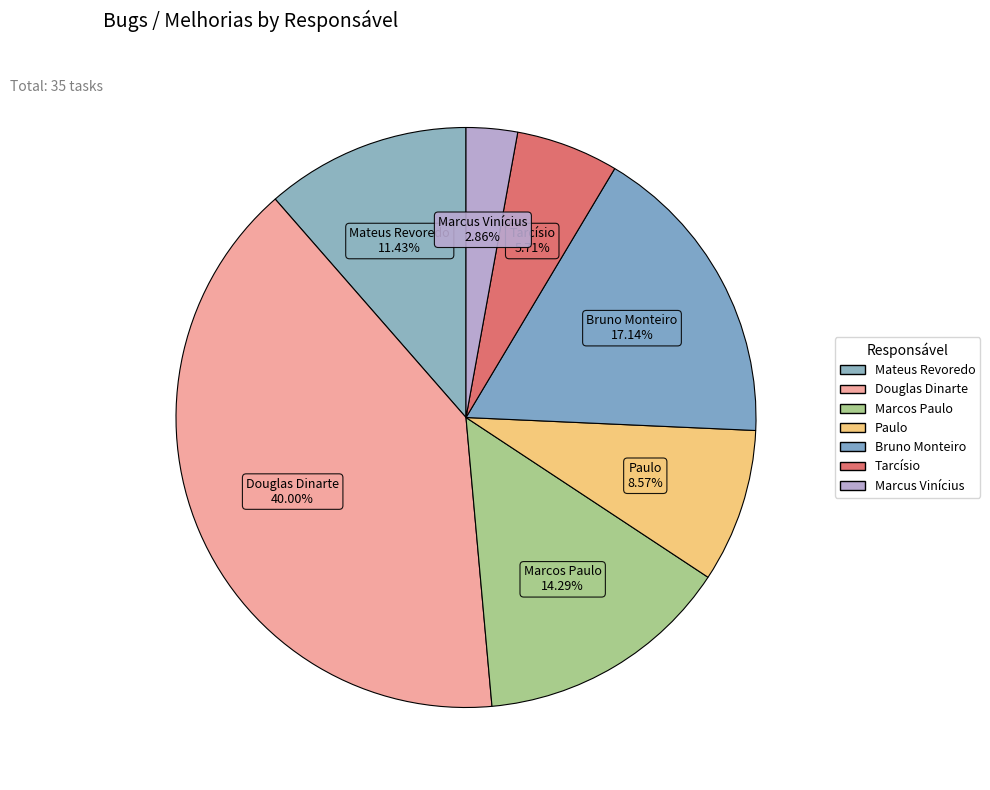

Approximately how many times larger is the value at Paulo compared to Douglas Dinarte?

0.2